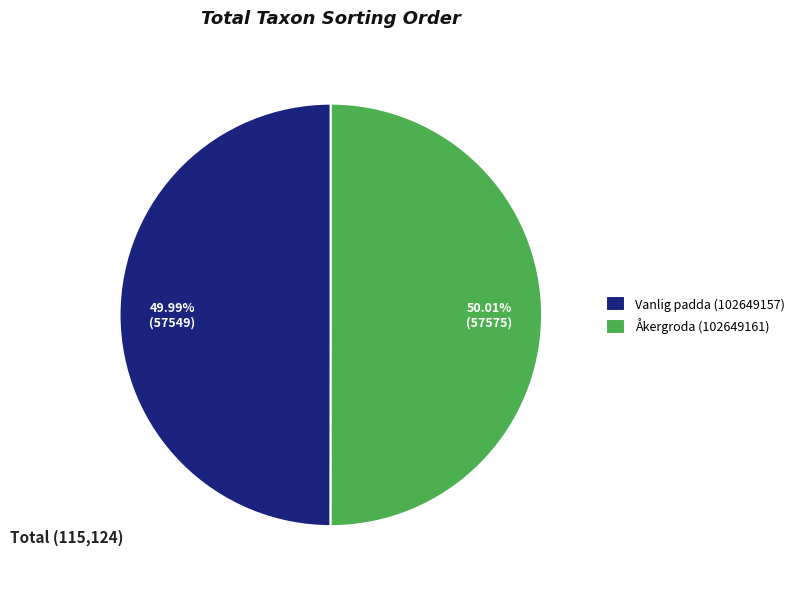

Is there any slice that represents more than half of the pie?

Yes